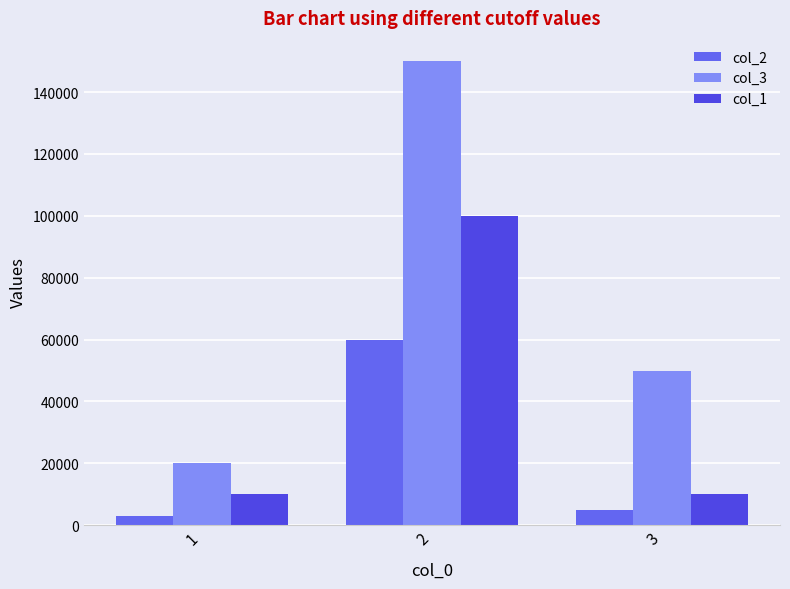

How many bars are there in each group?

3